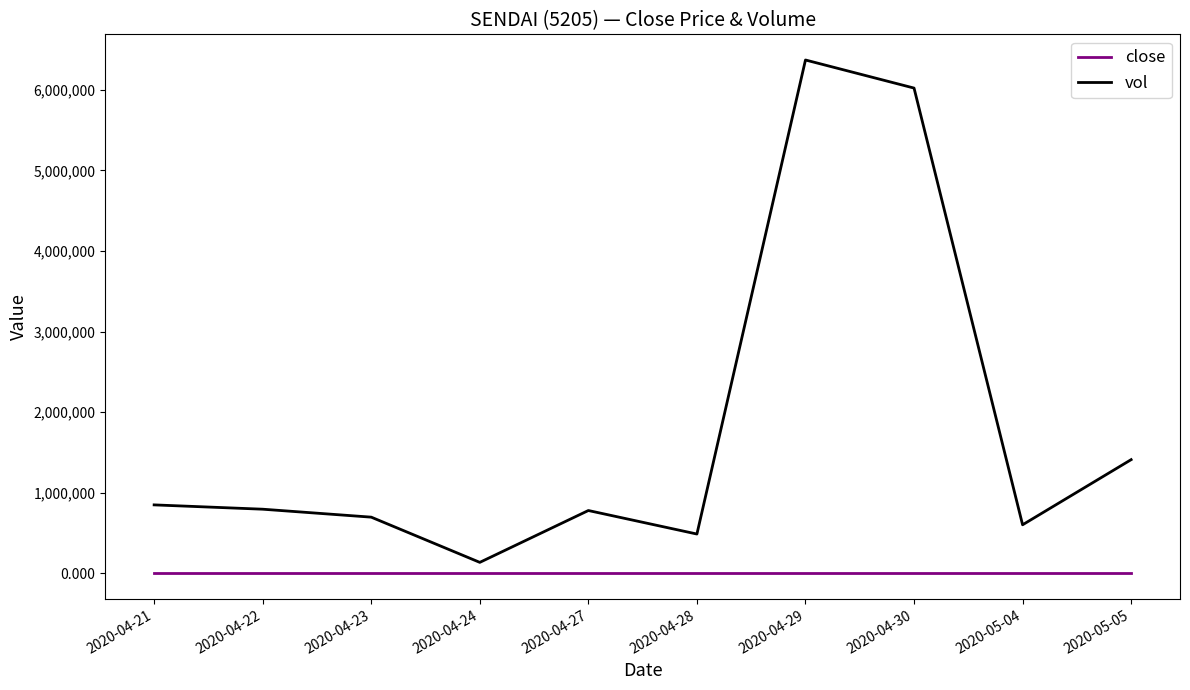

What are all the series names shown in the legend?

close, vol